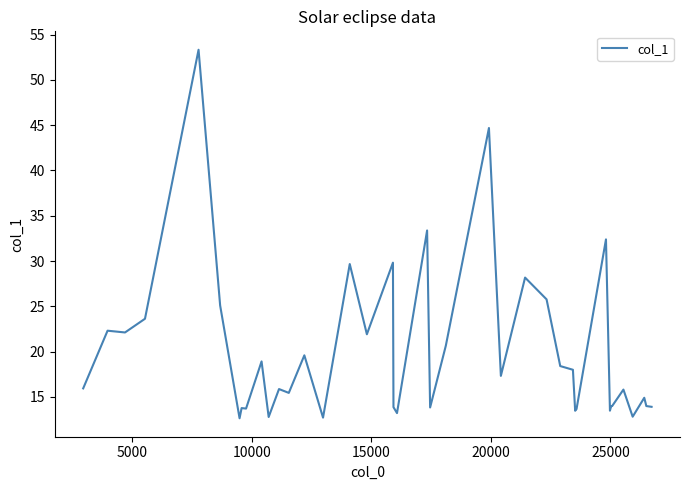

What is the difference between the maximum and minimum values?

40.7